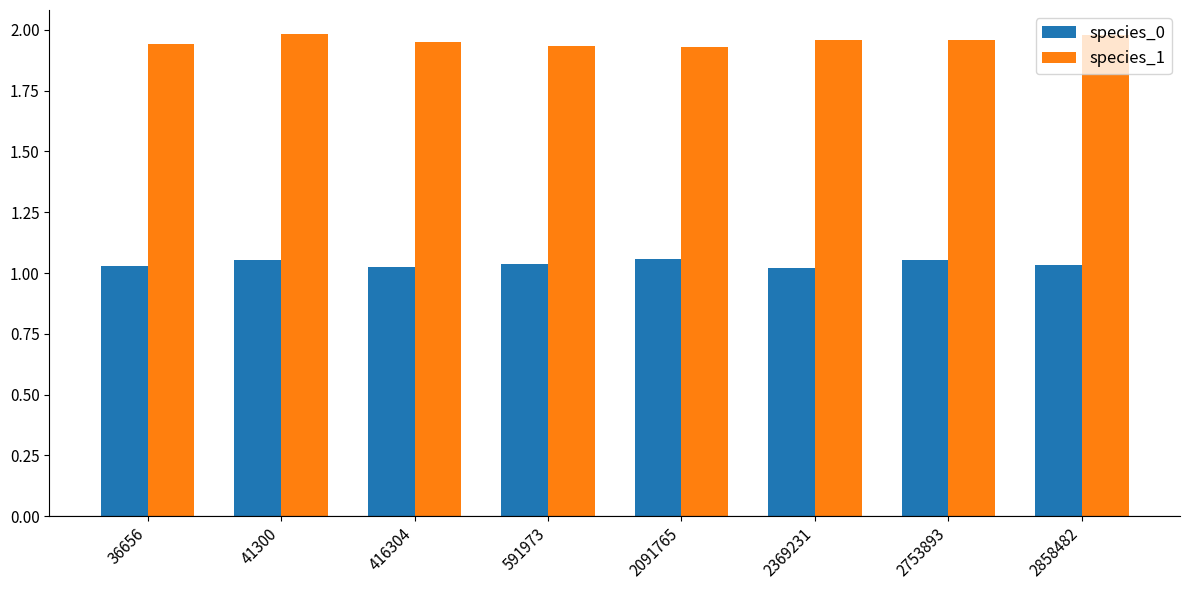

Which series has the largest total across all categories?

species_1